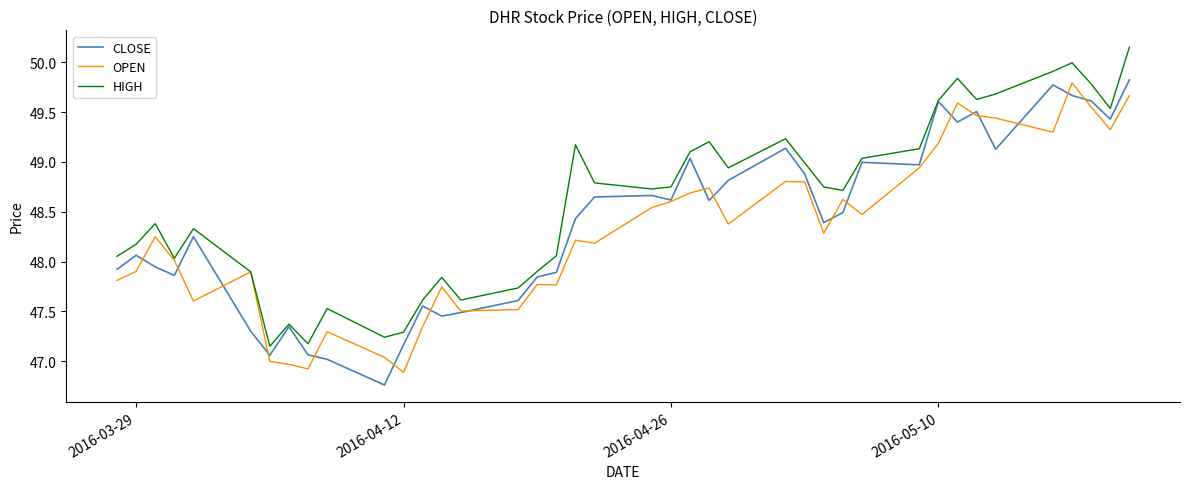

What is the difference between the second highest and second lowest values in the OPEN series?

2.7